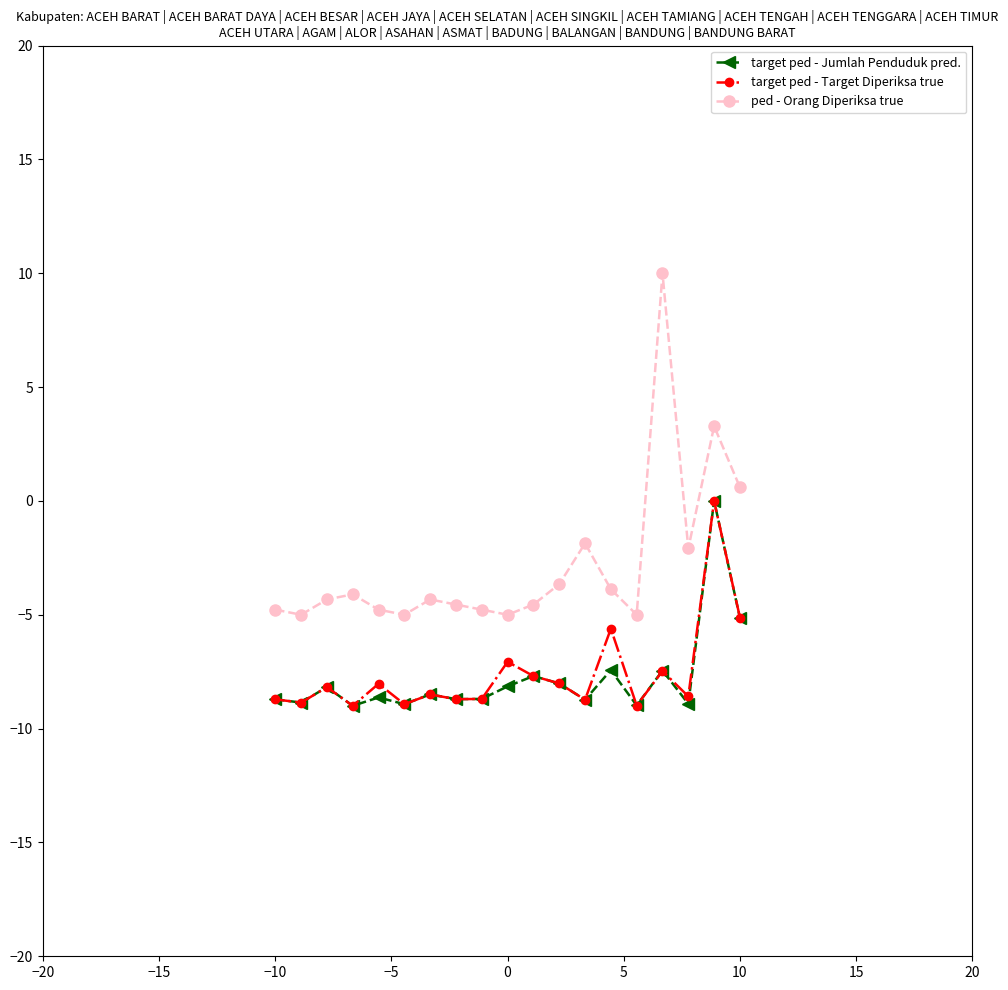

True or false: target ped - Target Diperiksa true has more than 0 points higher than both neighbors.

True